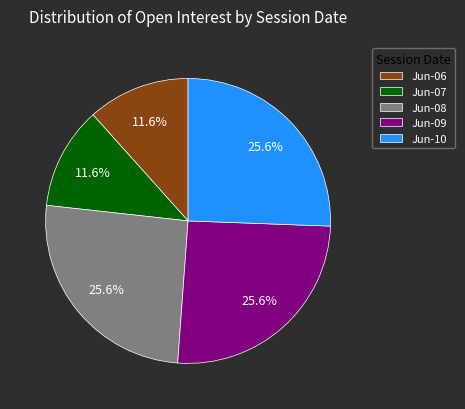

What is the ratio of the value at Jun-08 to the value at Jun-10?

1.0